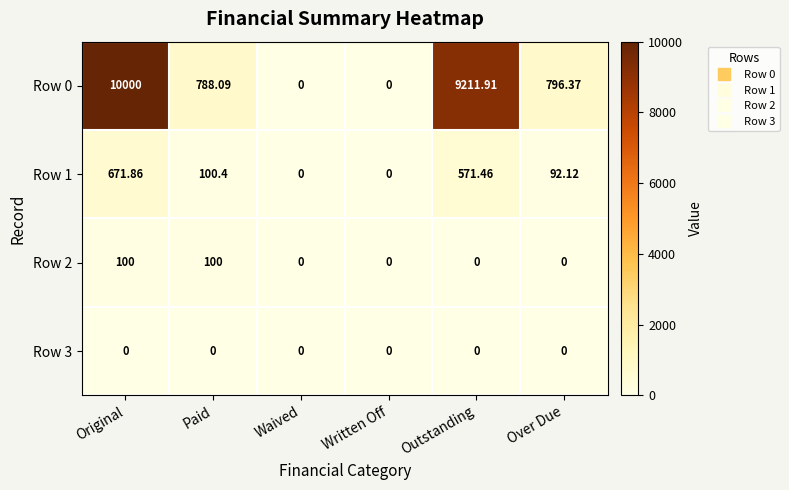

At which label is Row 0 closest to 5000?

Over Due